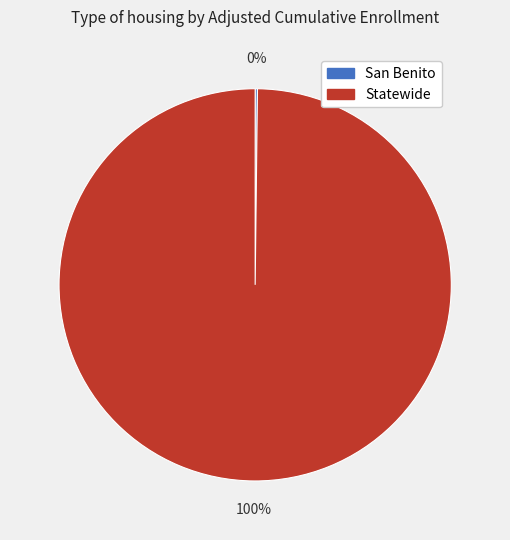

Which slice is the largest?

Statewide